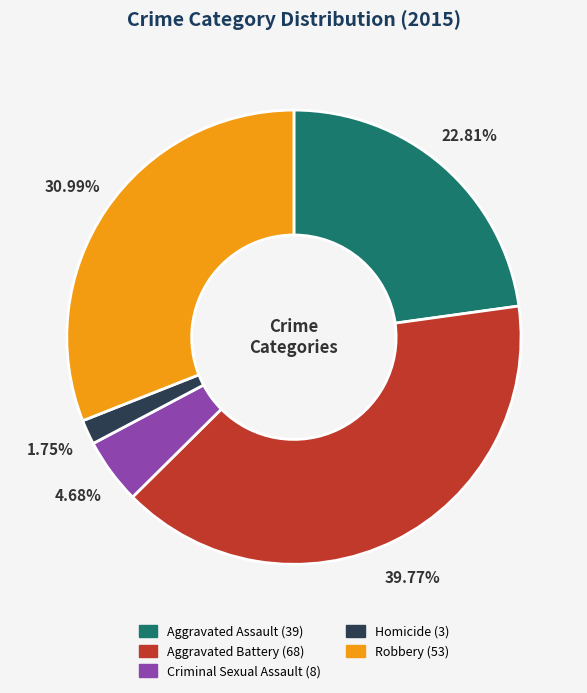

Which category has the biggest portion of the pie?

Aggravated Battery